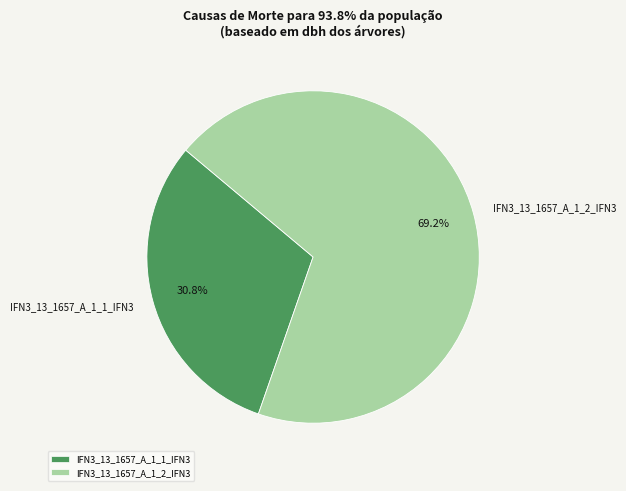

How much of the chart is everything except IFN3_13_1657_A_1_1_IFN3?

69.2%